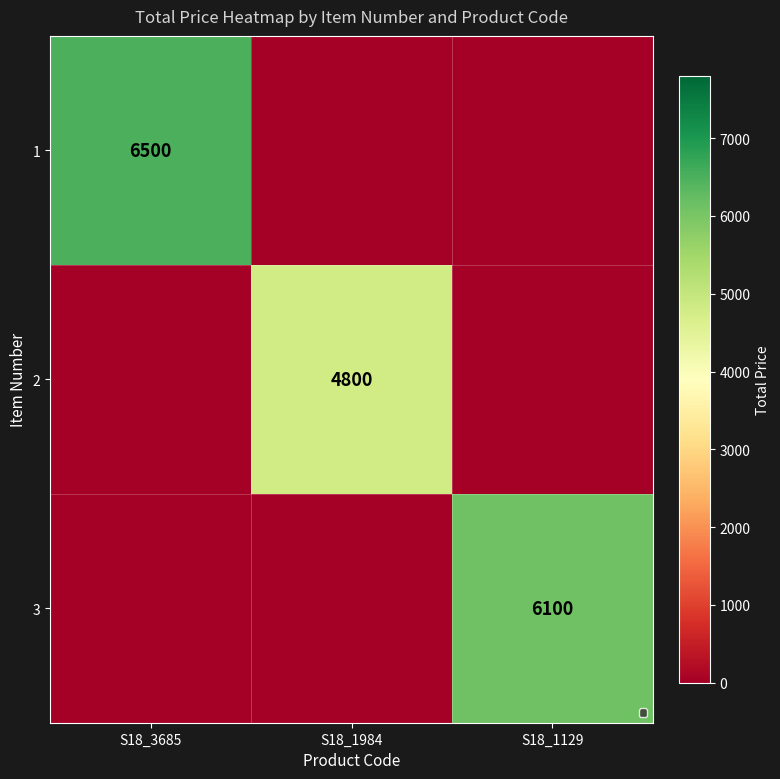

What is the average value of the 3 series?

2033